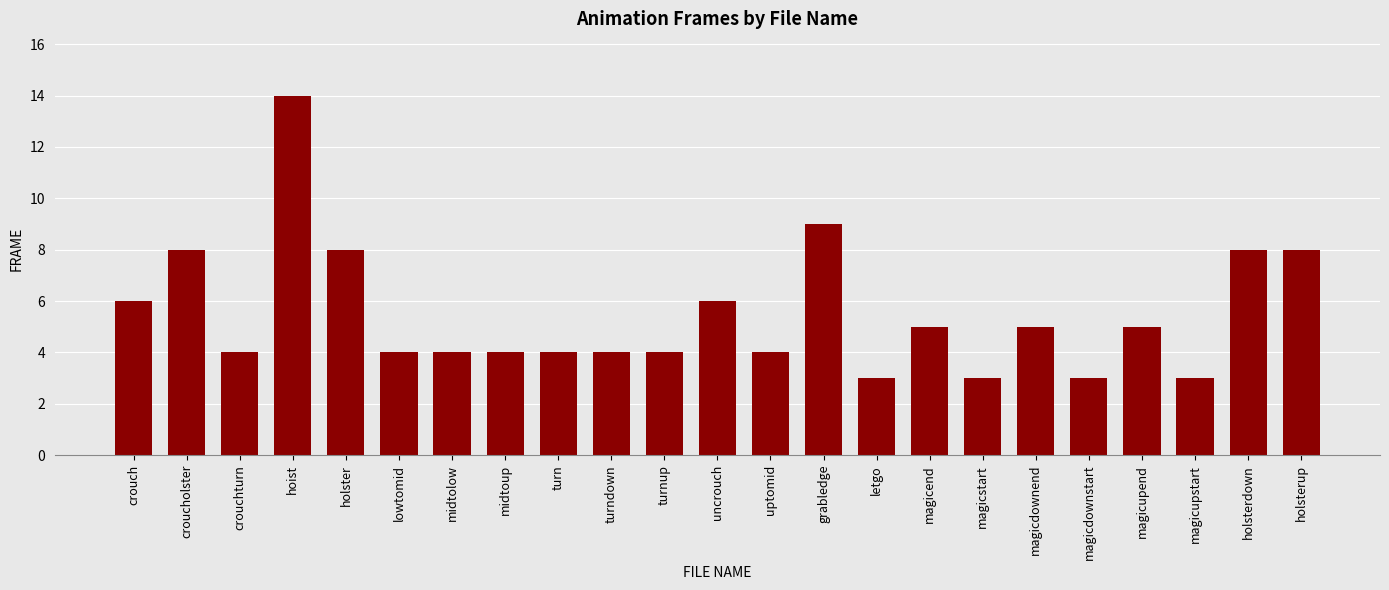

What is the label of the 10th bar from the right?

grabledge